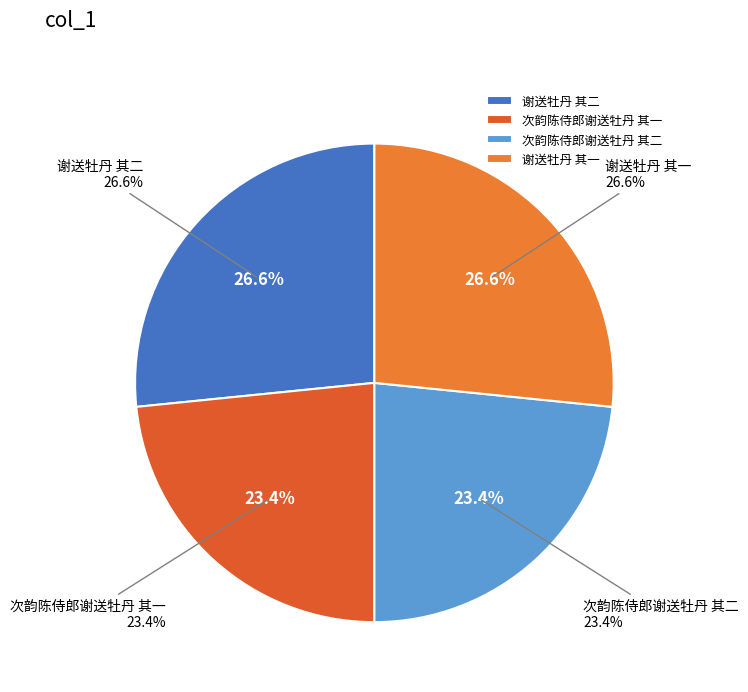

Which category has the smallest portion of the pie?

次韵陈侍郎谢送牡丹 其二